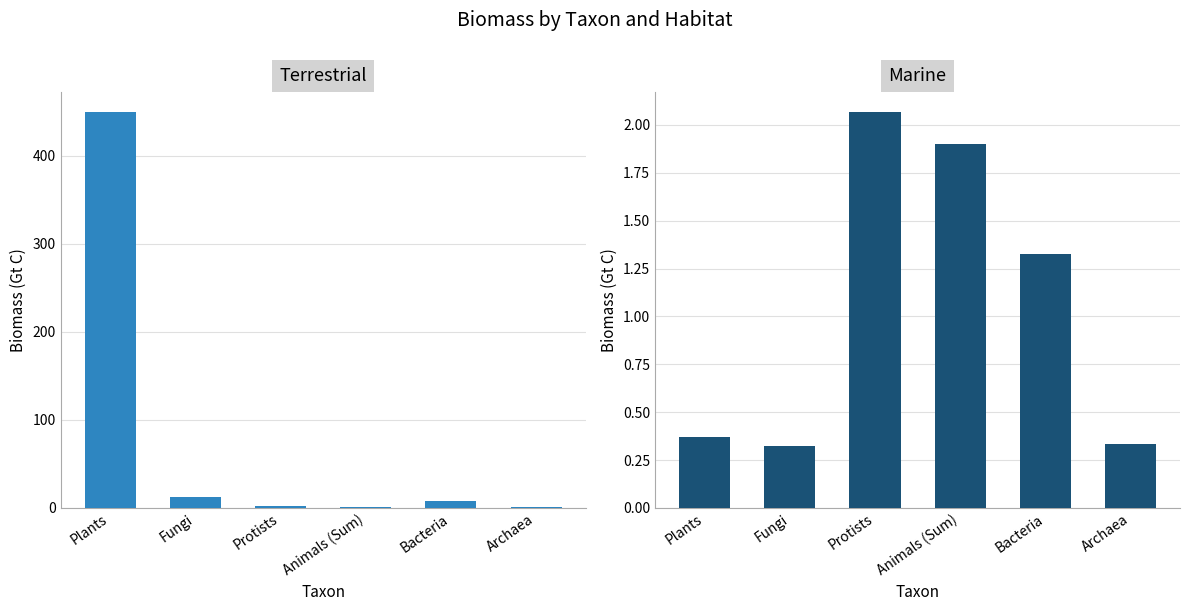

Rank the categories by Marine value from highest to lowest.

Protists, Animals (Sum), Bacteria, Plants, Archaea, Fungi